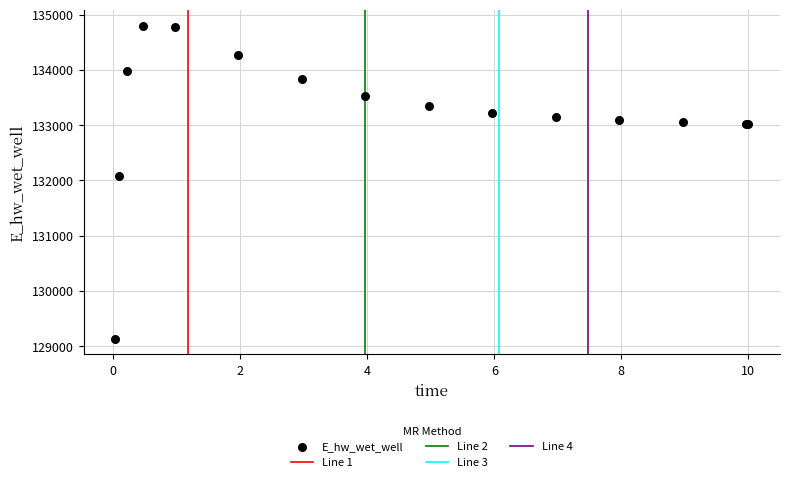

What Y value in the scatter plot is closest to 131962?

132086.2